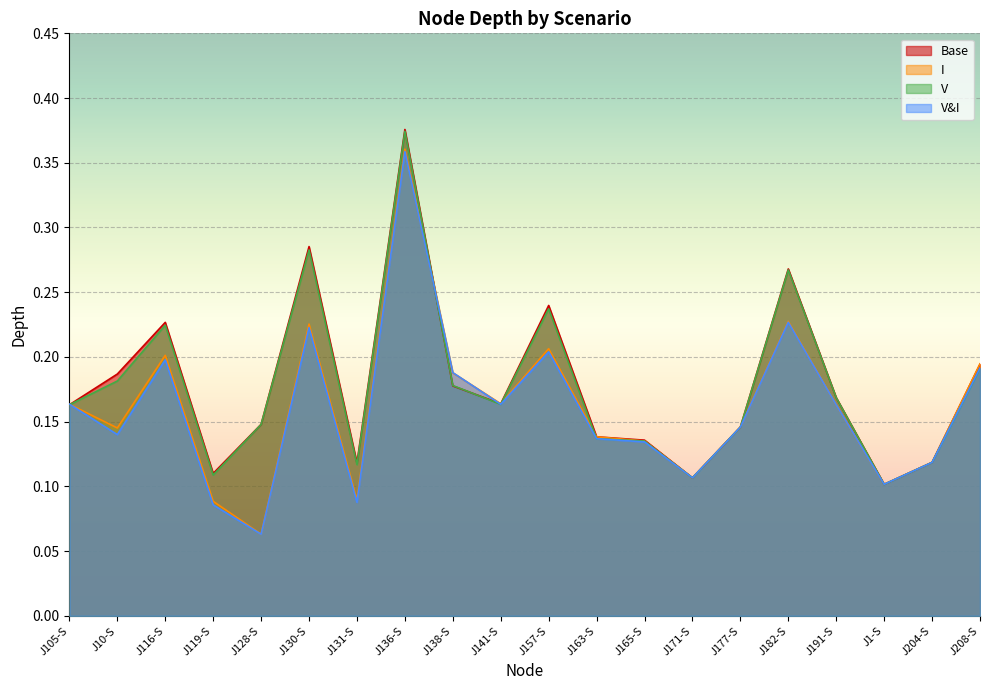

At which category is the sum across all series the highest?

J136-S